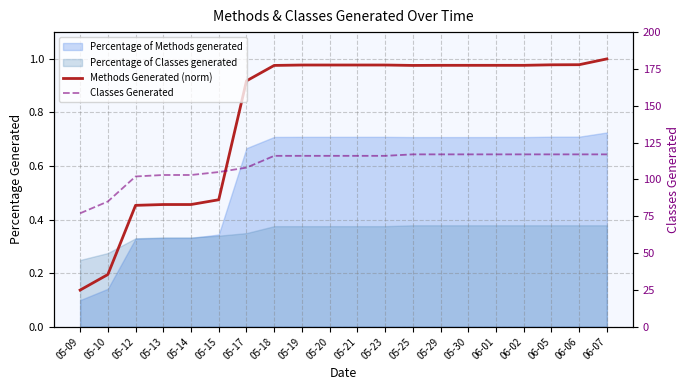

Reading right to left, what are all the values shown in this chart?

Methods Generated (norm): 1.0	1.0	1.0	1.0	1.0	1.0	1.0	1.0	1.0	1.0	1.0	1.0	1.0	0.9	0.5	0.5	0.5	0.5	0.2	0.1
Classes Generated: 117.0	117.0	117.0	117.0	117.0	117.0	117.0	117.0	116.0	116.0	116.0	116.0	116.0	108.0	105.0	103.0	103.0	102.0	85.0	77.0